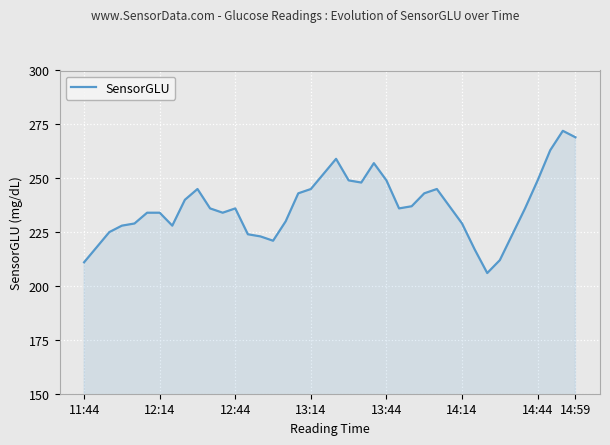

What is the difference between the maximum and minimum values?

66